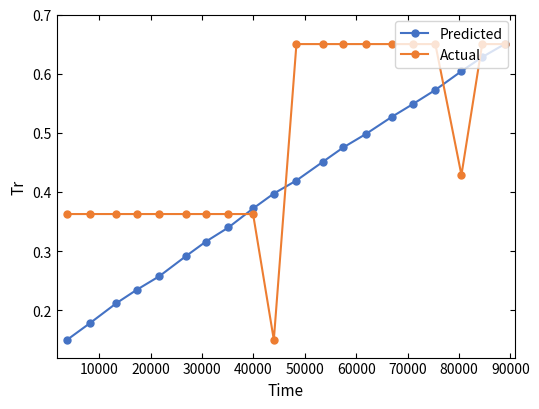

At how many categories does at least one series exceed 0?

20